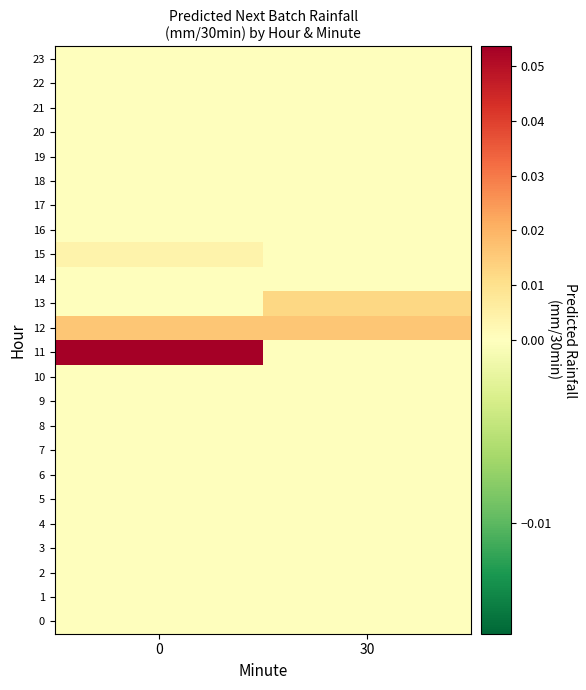

Between 30 and 0, which is larger?

30